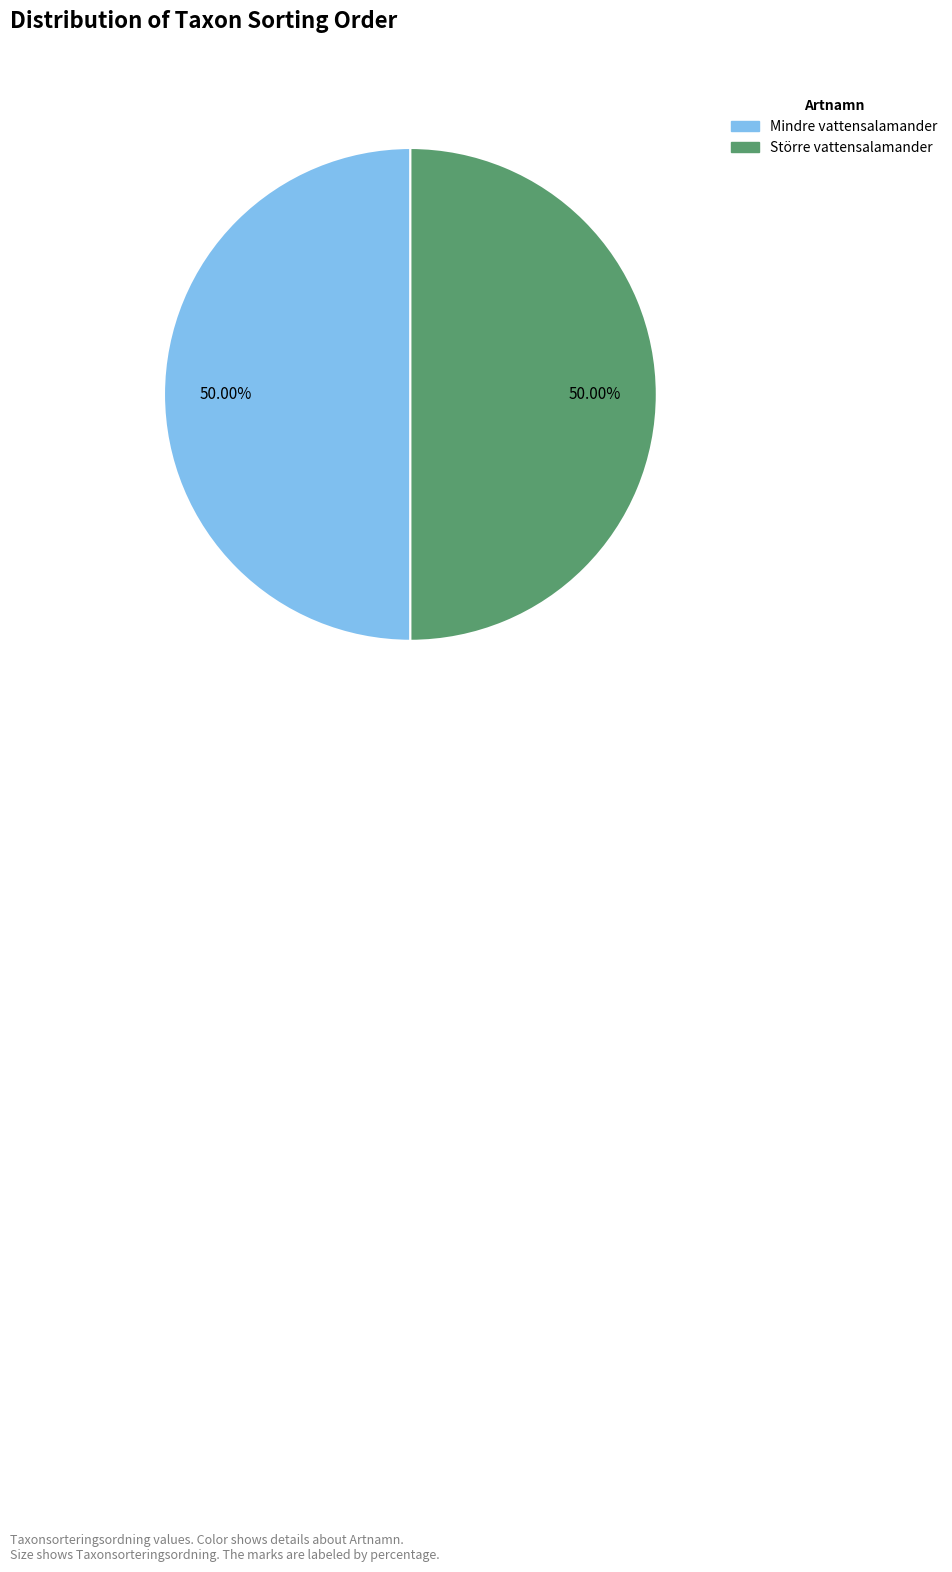

Count the number of slices in the pie.

2